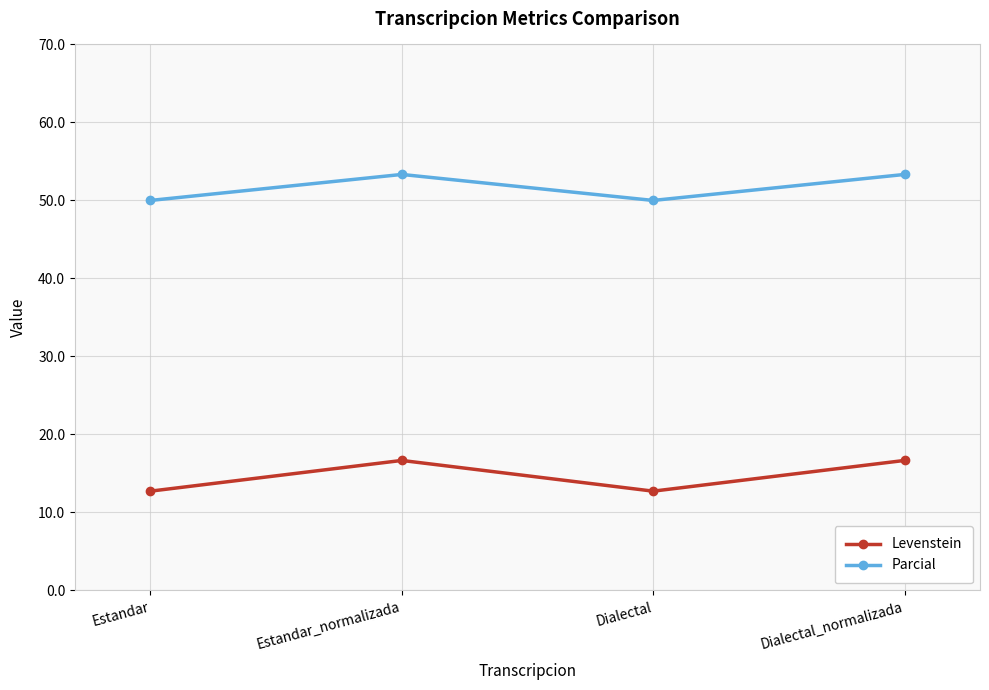

The Parcial series shows 53.3 at Dialectal_normalizada. True or false?

True